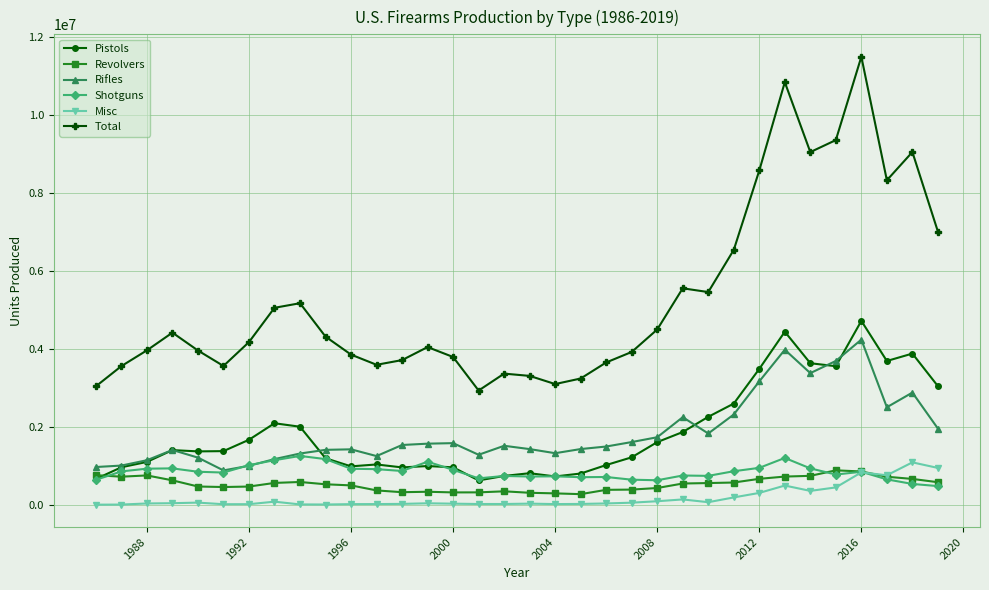

True or false: Revolvers has more than 2 interior local peaks.

True